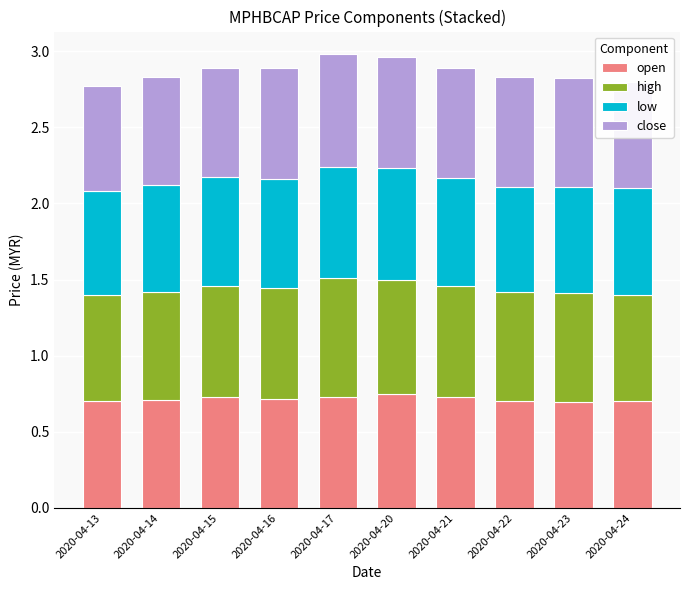

How many open values are between 0 and 1?

10